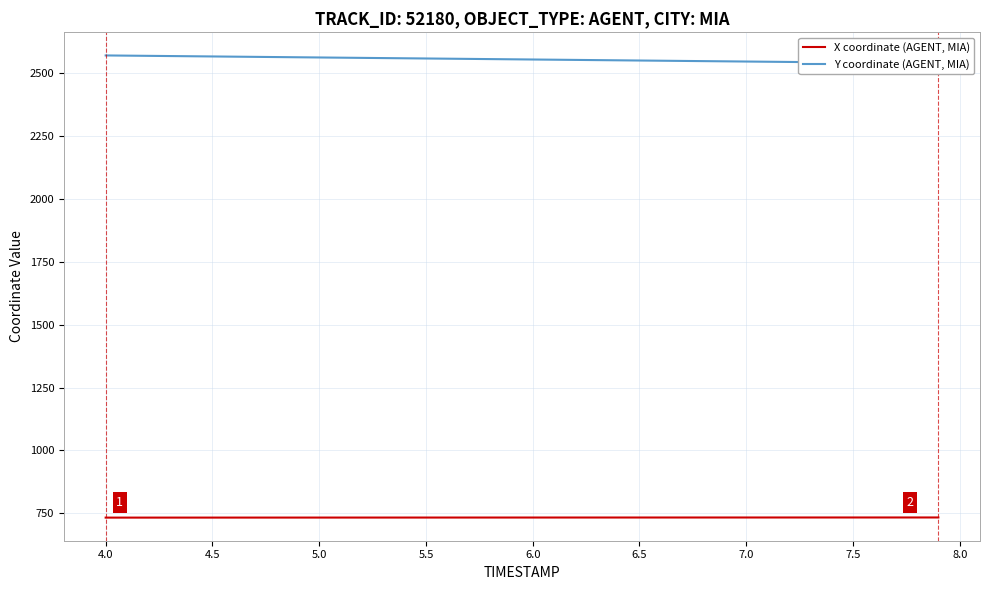

What is the value of the X coordinate (AGENT, MIA) point at the 27th from the left?

733.6